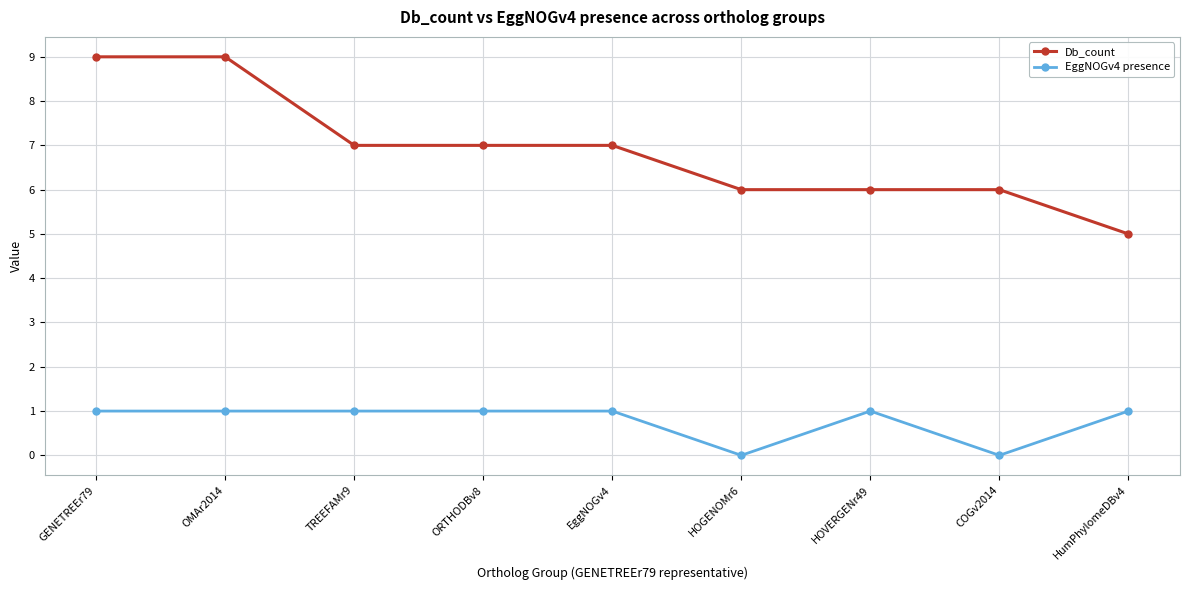

What is the average value of the Db_count series?

7